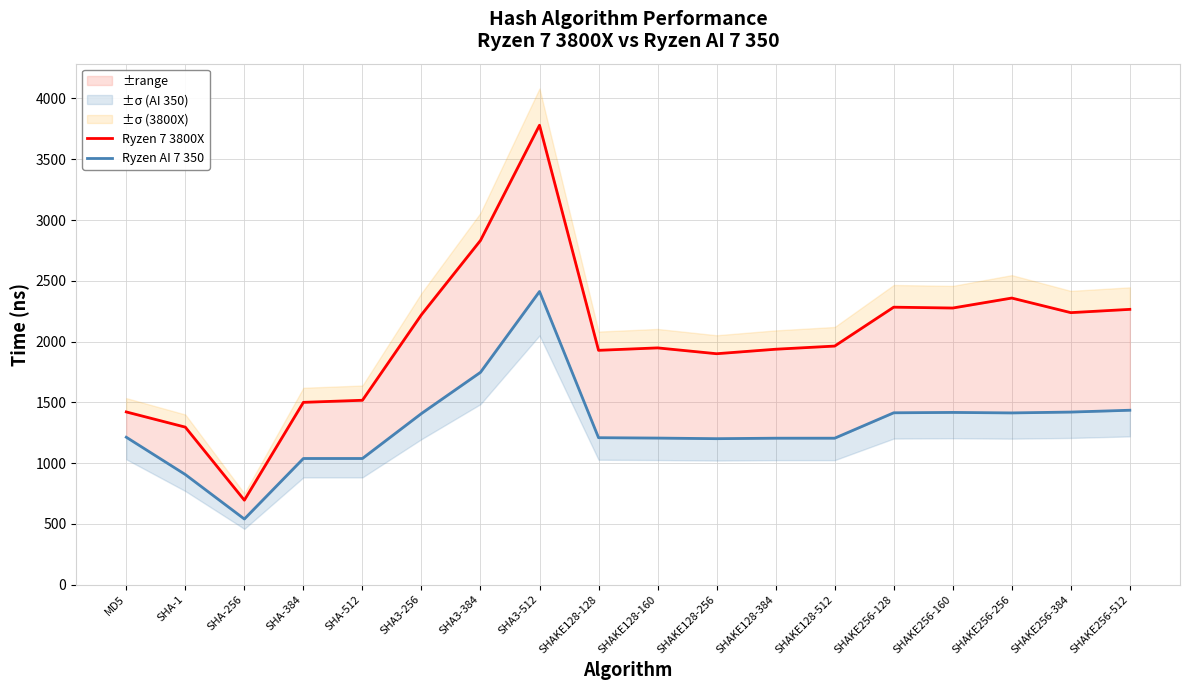

The Ryzen AI 7 350 series shows 1413 at SHAKE256-256. True or false?

True